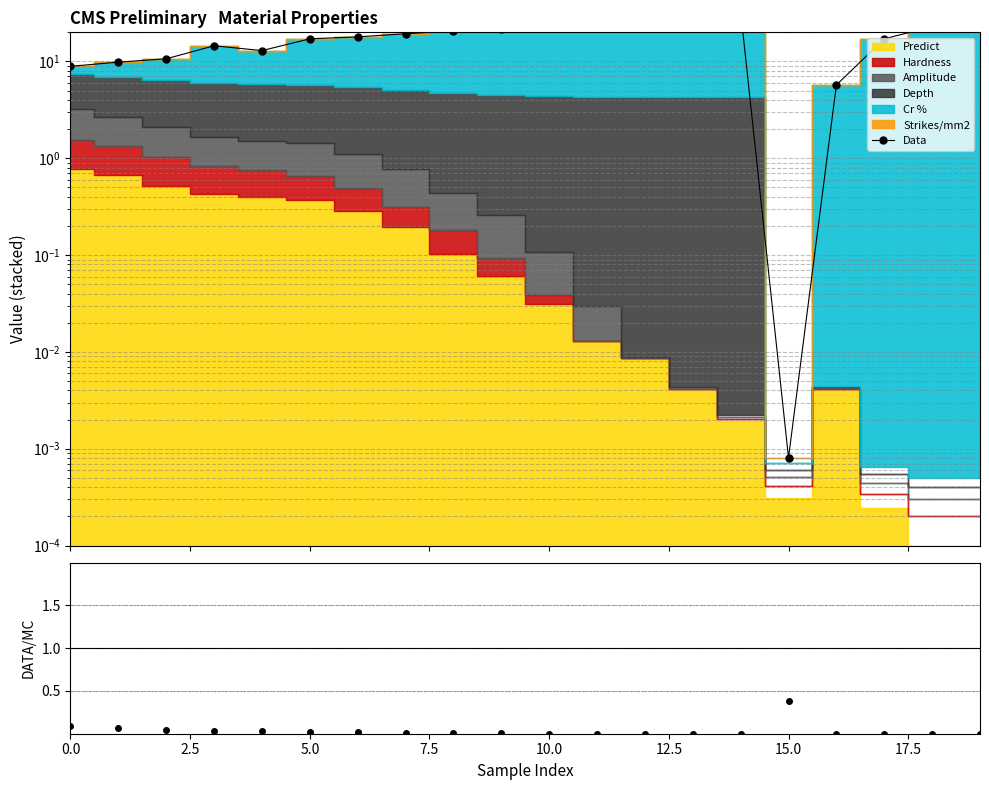

At which category does the chart reach its minimum across all series?

15